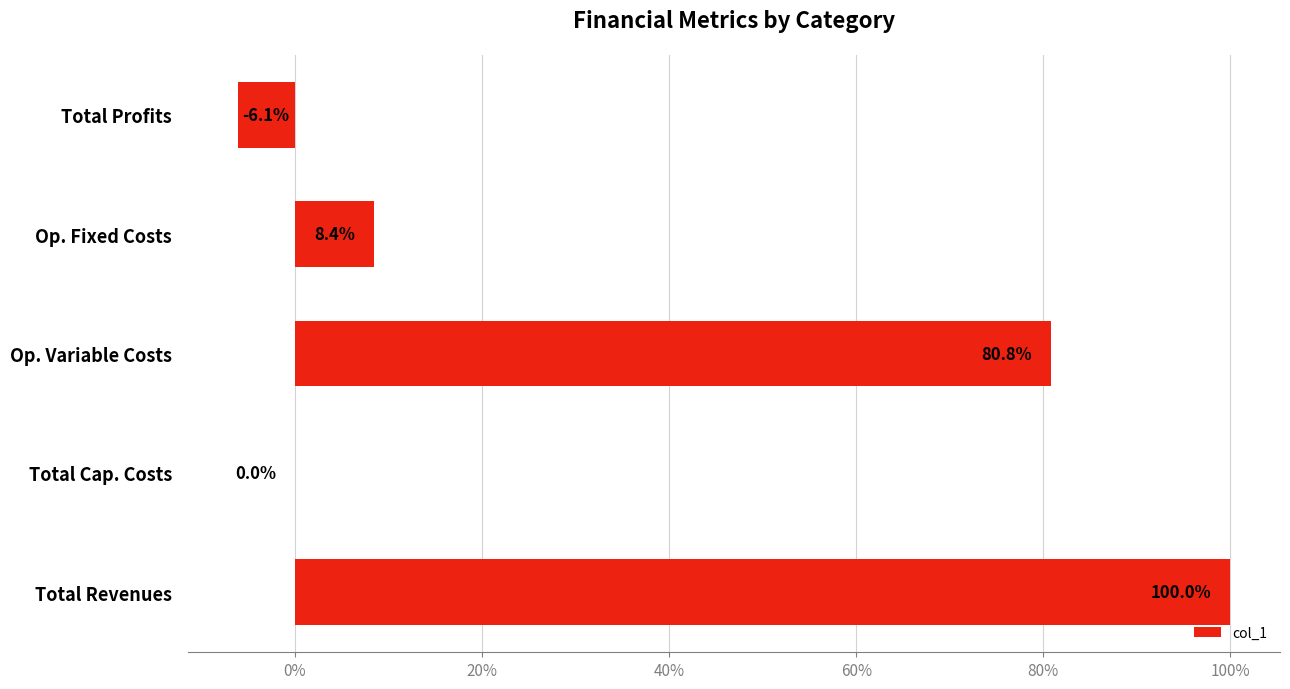

What is the sum of the values at Op. Fixed Costs and Op. Variable Costs?

89.2